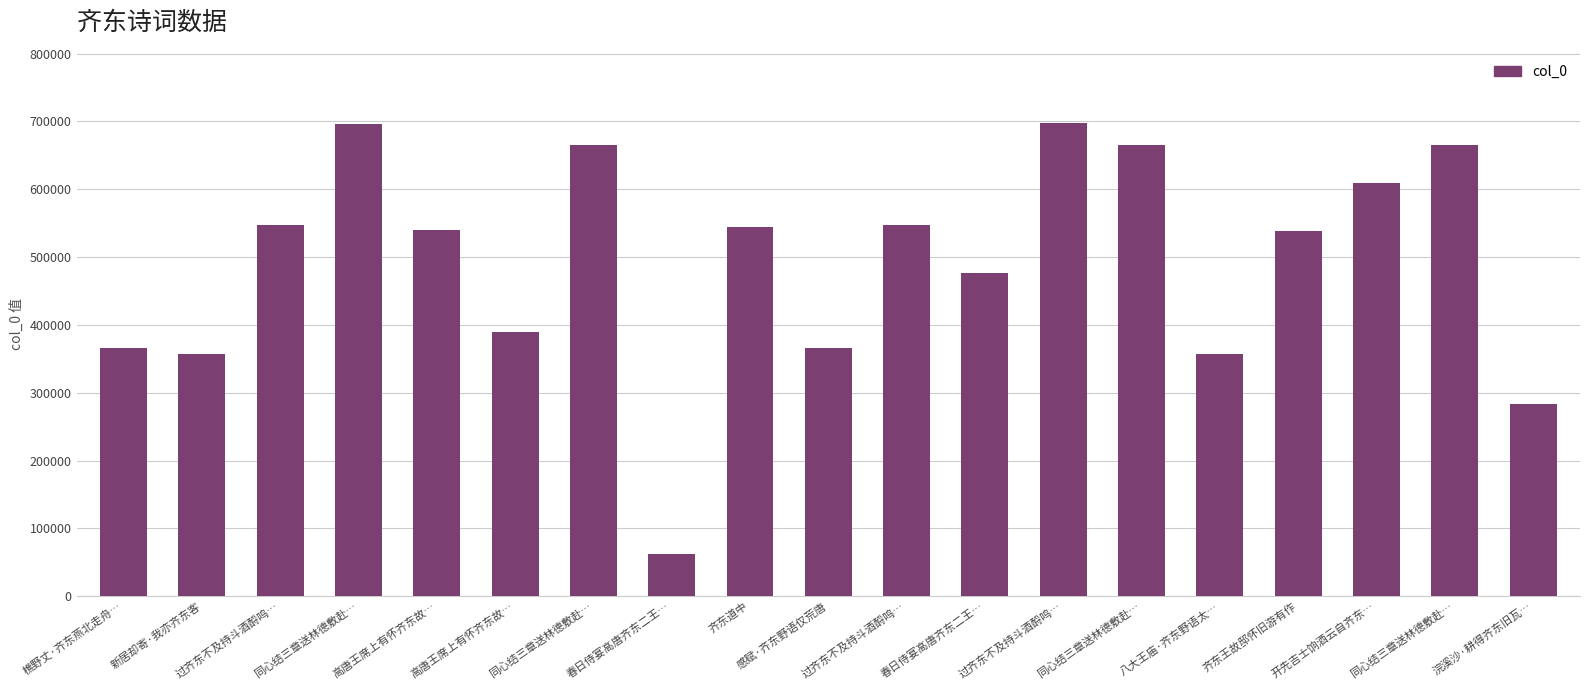

Count the number of categories in the chart.

19